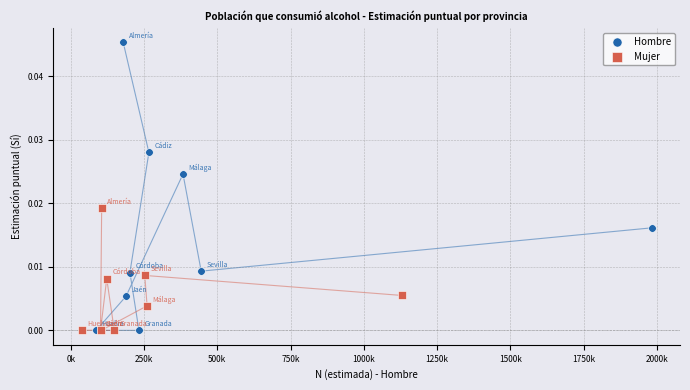

Which series reaches the maximum Y coordinate?

Hombre